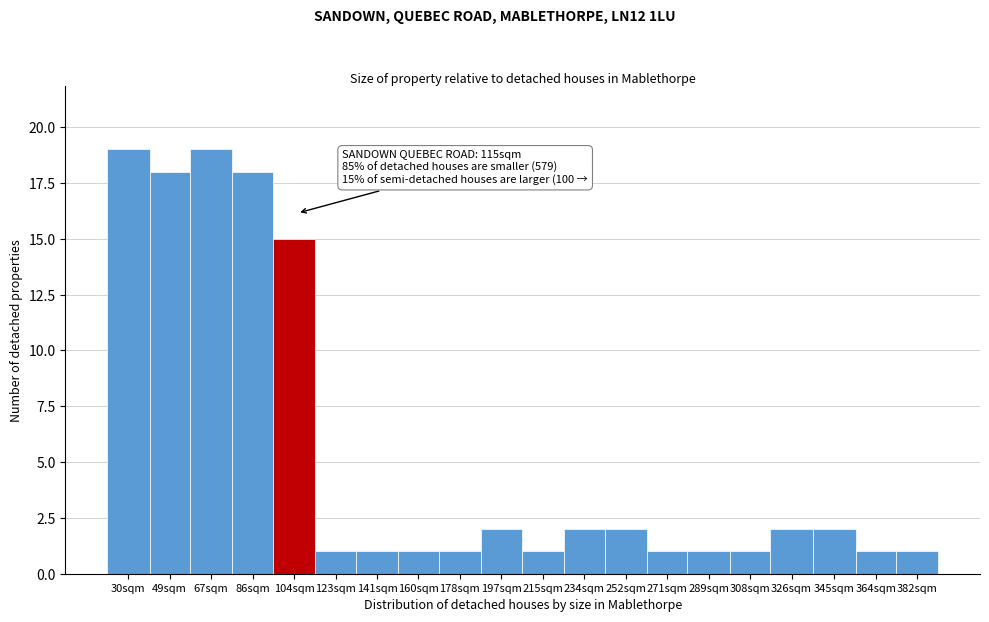

Reading left to right, extract all data points from this chart.

19	18	19	18	15	1	1	1	1	2	1	2	2	1	1	1	2	2	1	1